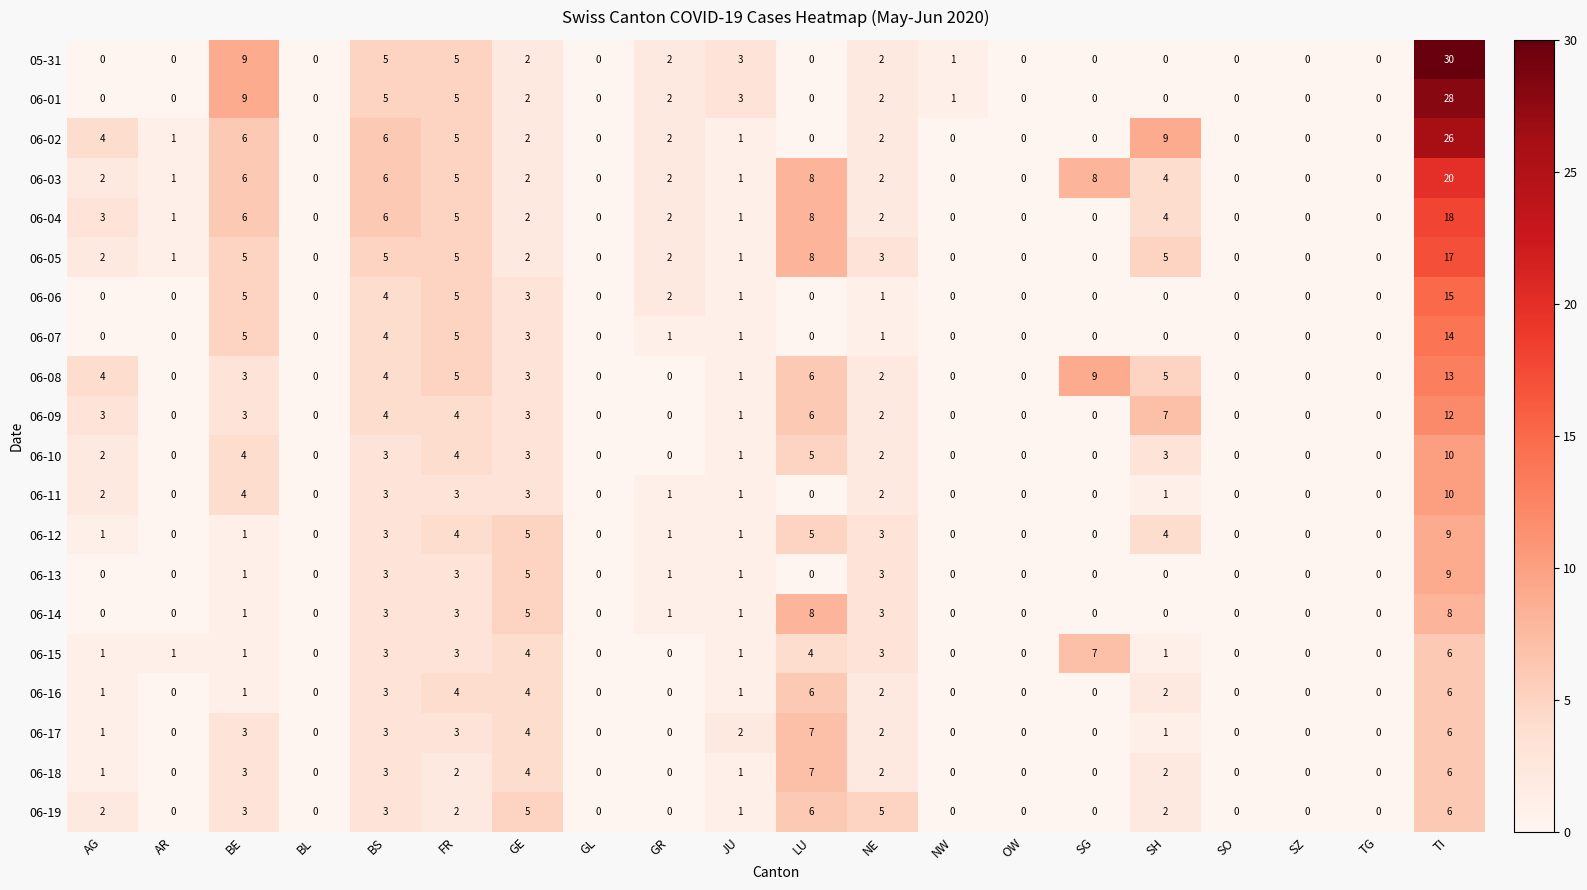

At which label is 05-31 closest to 15?

BE